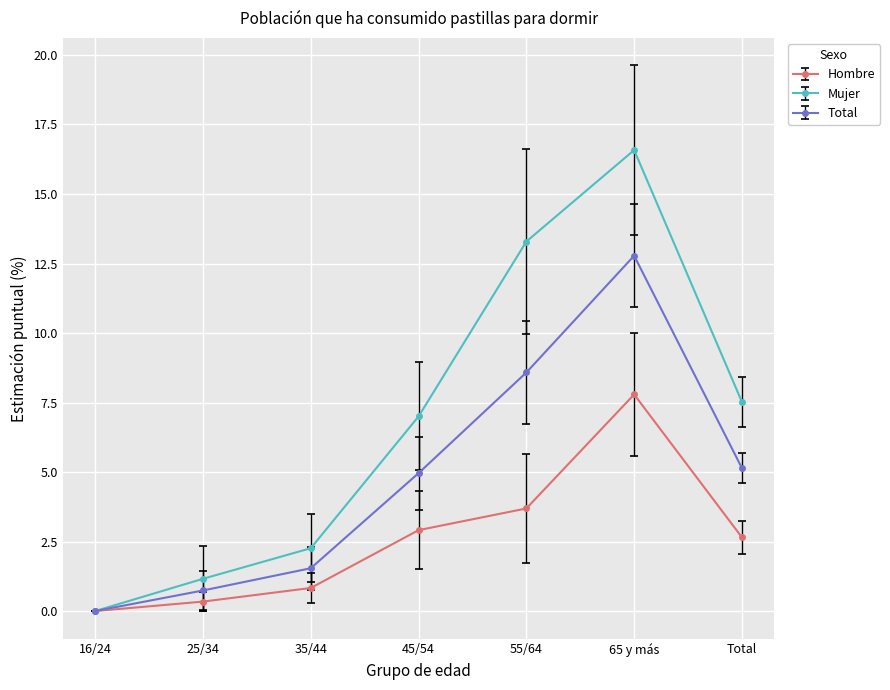

What is the sum of all Mujer values?

47.8